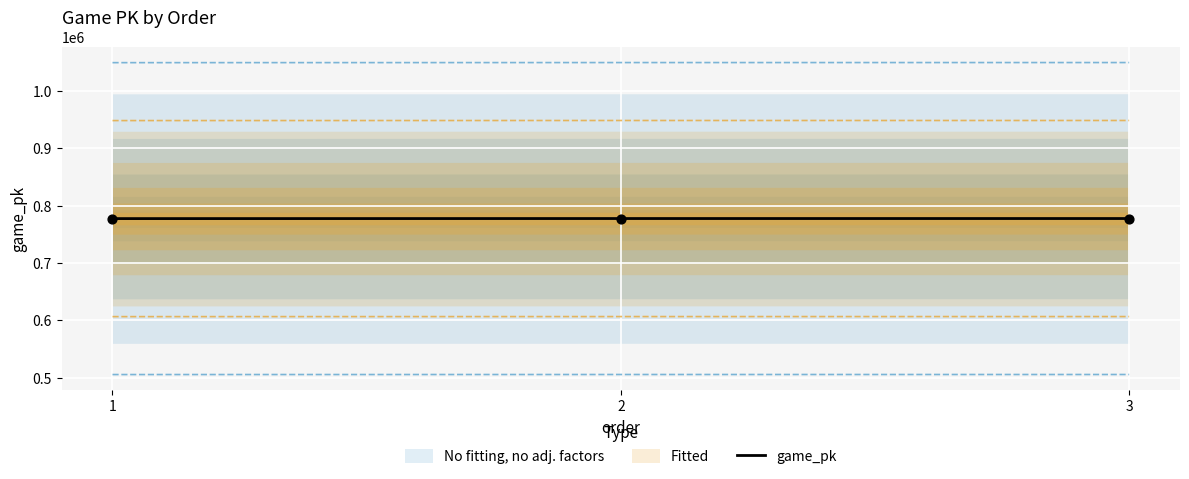

Between 1 and 2, which is larger?

2